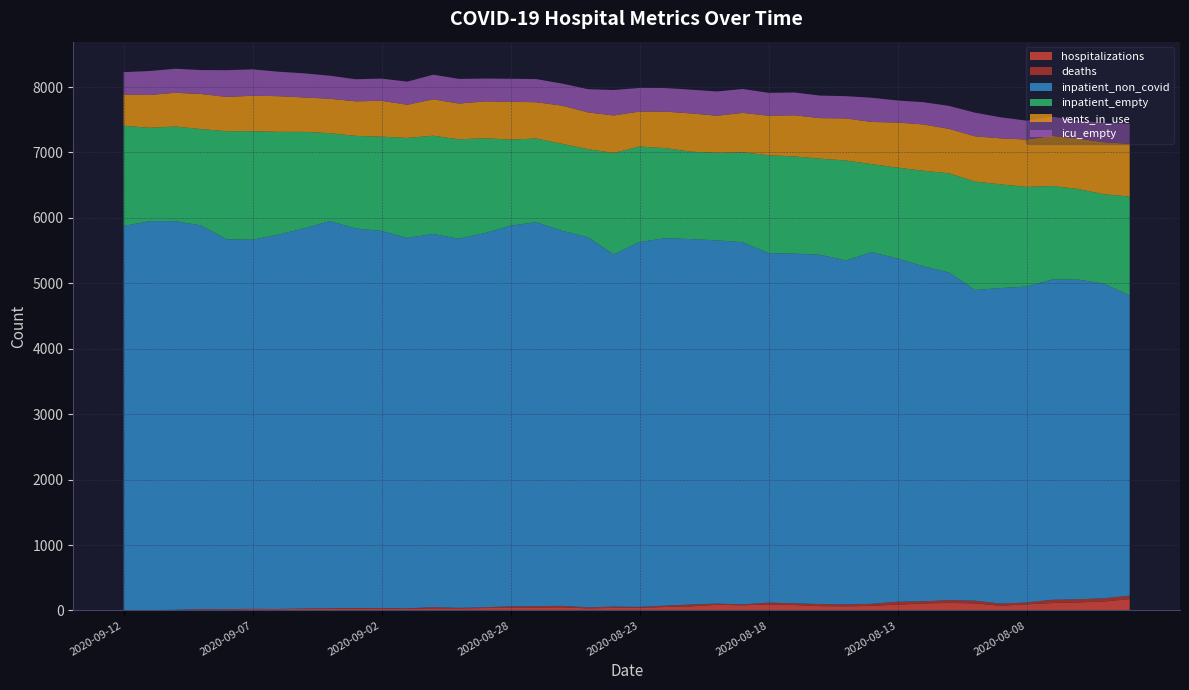

Reading right to left, transcribe all the data shown in this chart.

hospitalizations: 173	137	123	113	93	72	107	116	106	89	70	63	66	82	91	79	87	62	53	41	39	32	48	44	40	37	31	32	23	29	30	23	26	19	21	15	15	8	3	2
deaths: 53	48	48	50	28	32	42	41	33	44	31	29	31	27	28	13	17	29	20	13	19	15	22	21	23	11	8	17	10	7	7	11	4	3	3	5	6	2	0	0
inpatient_non_covid: 4587	4810	4886	4895	4829	4823	4749	5007	5122	5246	5374	5257	5339	5344	5342	5535	5553	5584	5617	5576	5384	5657	5732	5869	5818	5719	5643	5706	5660	5764	5801	5916	5810	5721	5643	5652	5864	5940	5947	5874
inpatient_empty: 1513	1366	1384	1430	1523	1585	1657	1517	1459	1389	1346	1528	1469	1486	1495	1375	1336	1337	1376	1460	1550	1346	1330	1279	1315	1450	1518	1501	1528	1441	1415	1344	1474	1572	1658	1652	1472	1446	1427	1532
vents_in_use: 806	796	770	766	724	703	692	679	708	689	645	643	619	629	606	602	568	584	558	535	573	562	583	554	579	563	547	556	508	548	528	526	526	545	541	525	536	516	500	478
icu_empty: 307	297	274	293	289	322	361	351	340	337	370	340	345	348	349	366	371	363	360	361	389	355	337	354	351	349	377	376	353	339	338	352	369	374	404	408	366	367	367	341